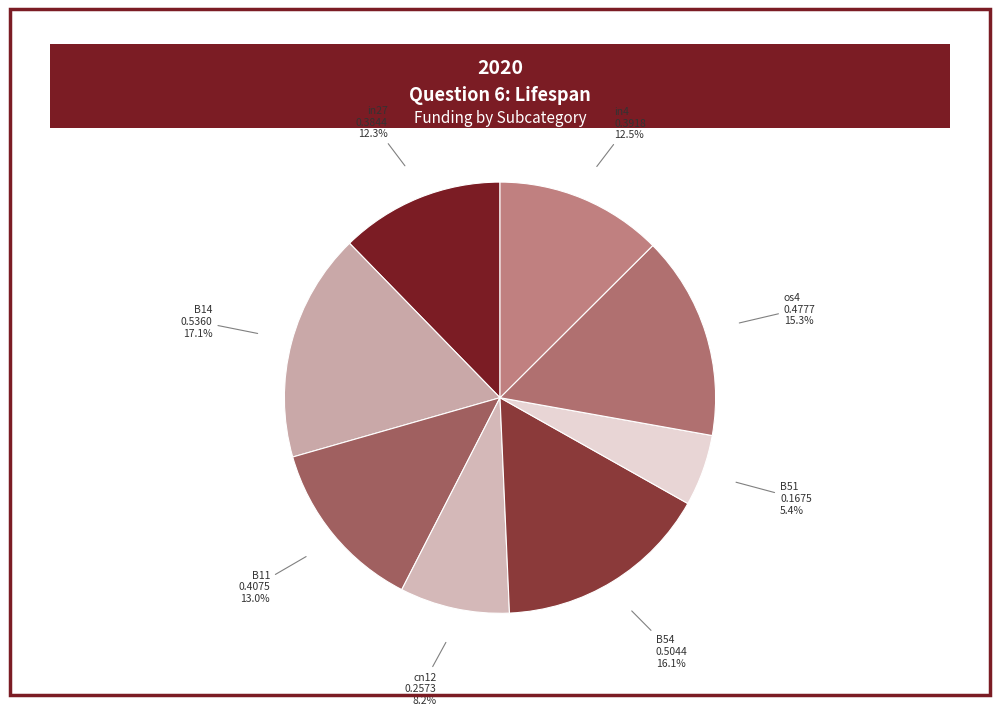

Is the sum of B51 and B14 greater than half?

No